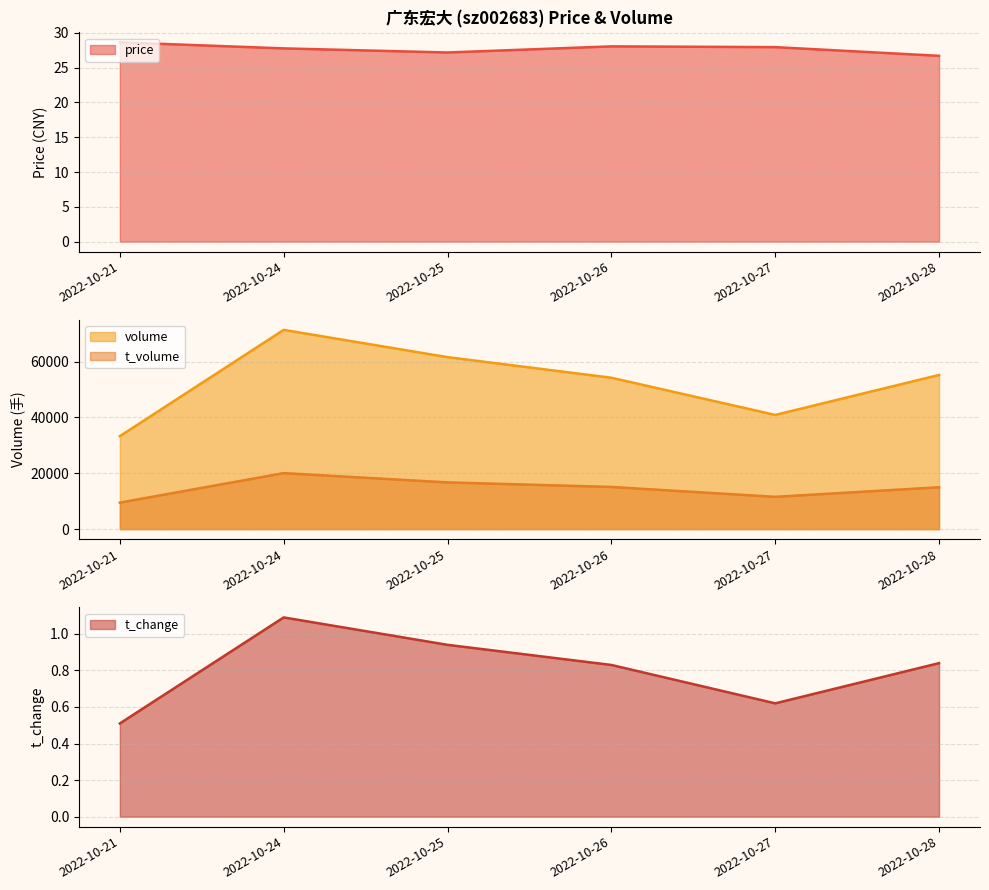

How many series are shown in this chart?

4